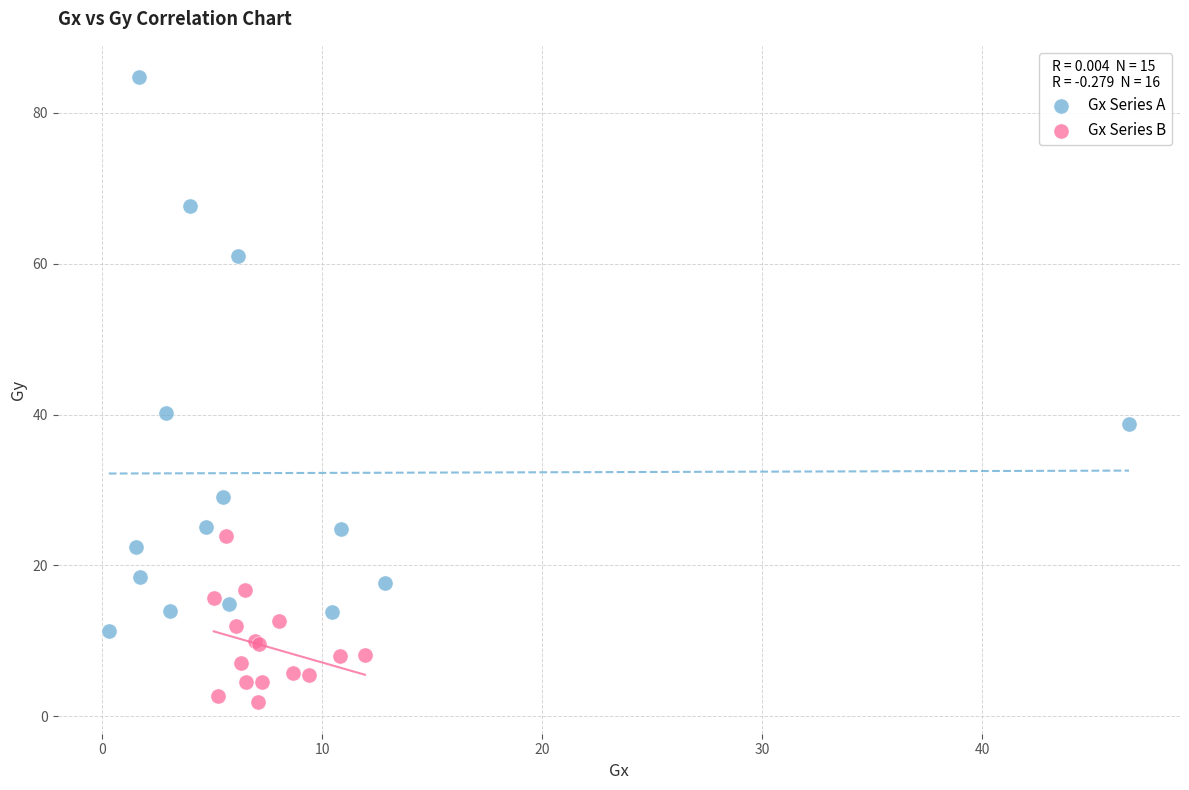

Which series has the widest spread of Y values?

Gx Series A